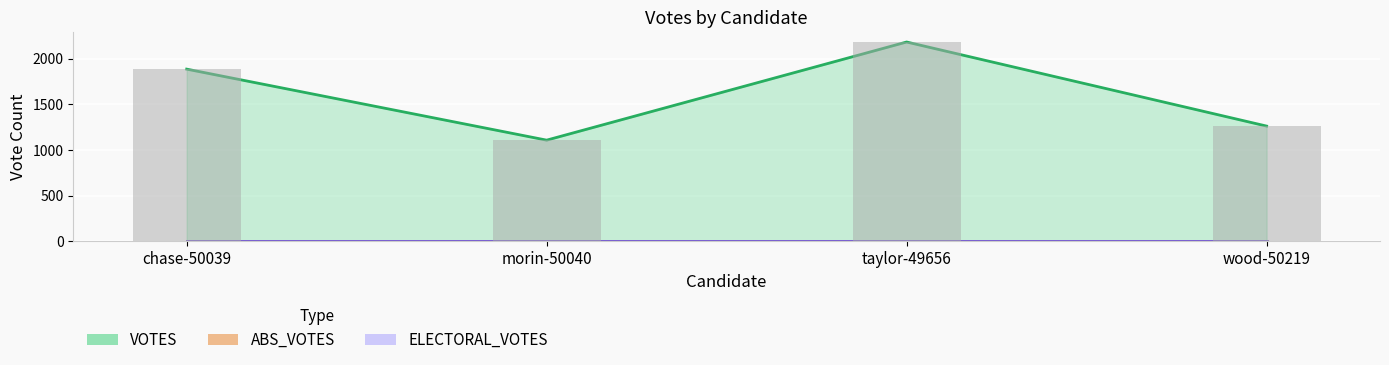

What is the label of the 2nd bar from the left?

morin-50040